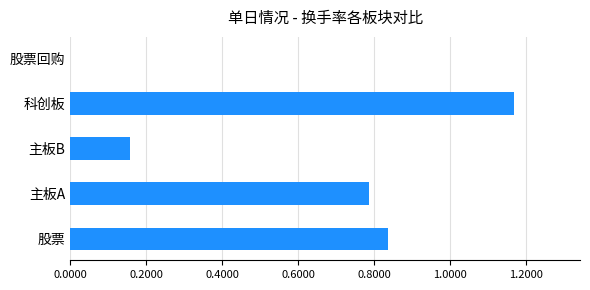

True or false: the data shows 0.4 at 股票回购.

False